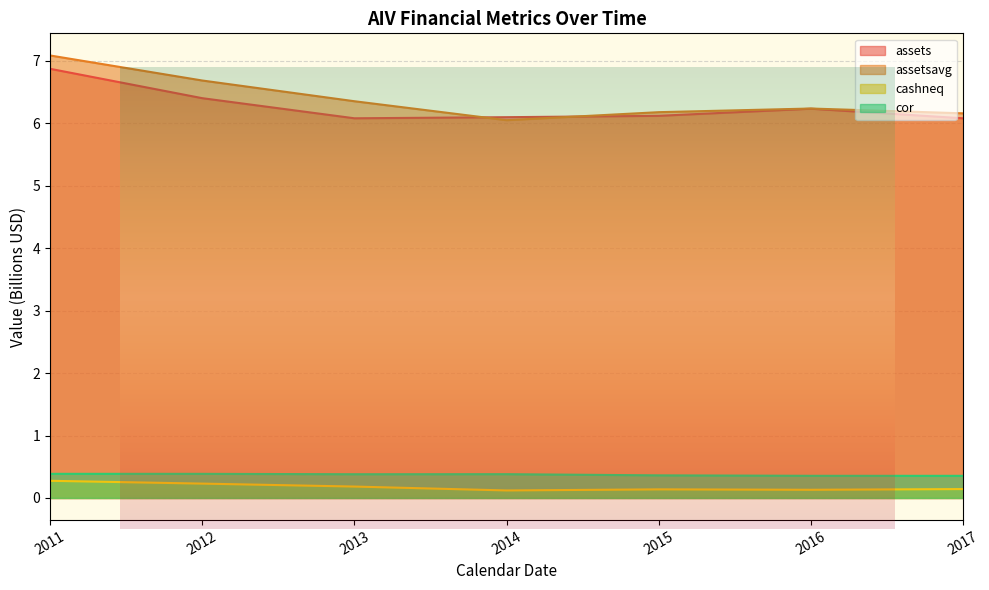

What is the value of the cor point at the 4th from the left?

0.4